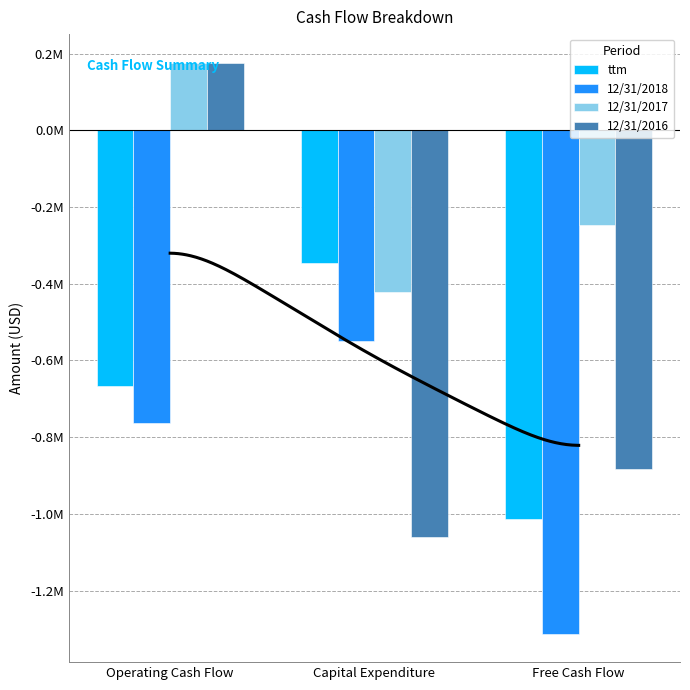

Which category has the lowest value across all series?

Free Cash Flow